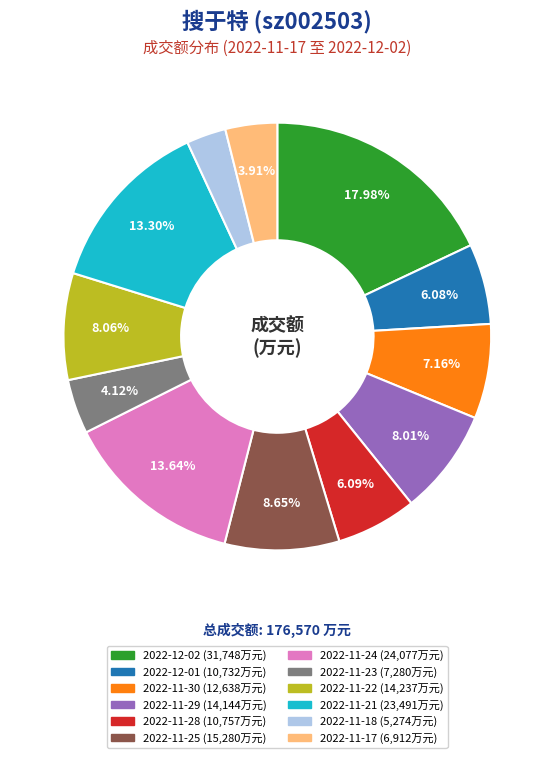

Is there a majority slice in this chart?

No